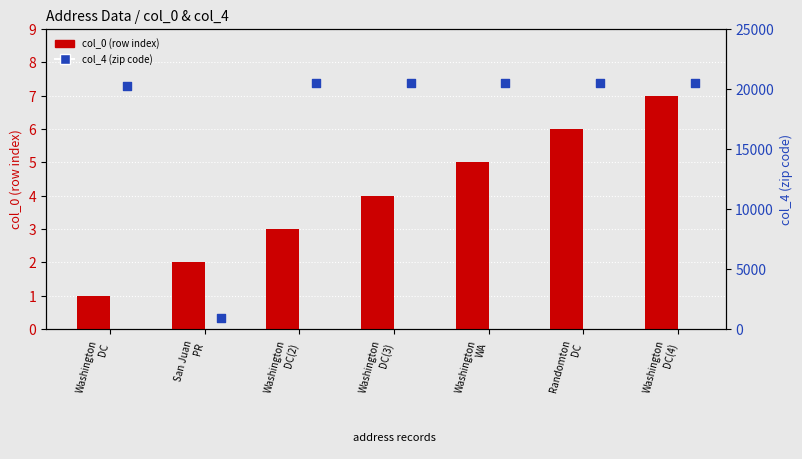

What is the total value across all series at Washington
DC(4)?

20507